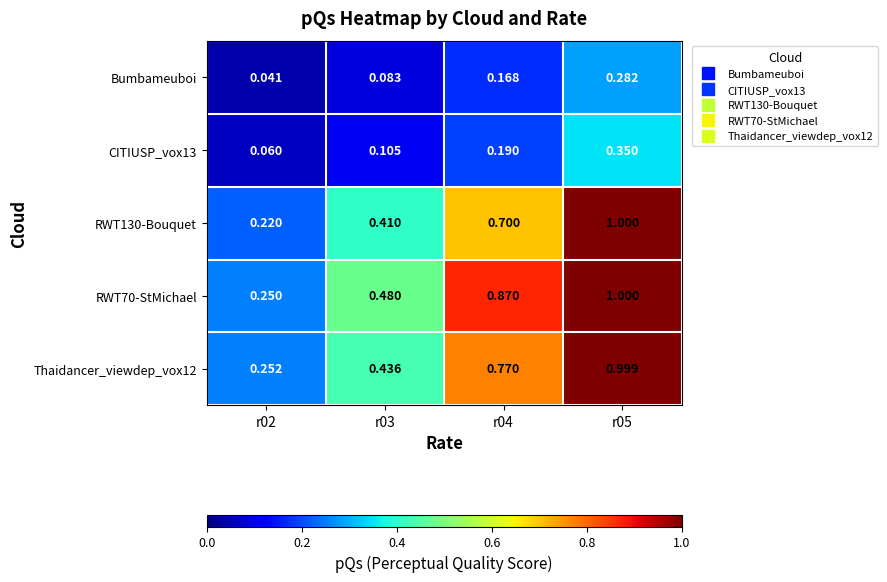

At r02, list the series in order from largest to smallest.

Thaidancer_viewdep_vox12, RWT70-StMichael, RWT130-Bouquet, CITIUSP_vox13, Bumbameuboi